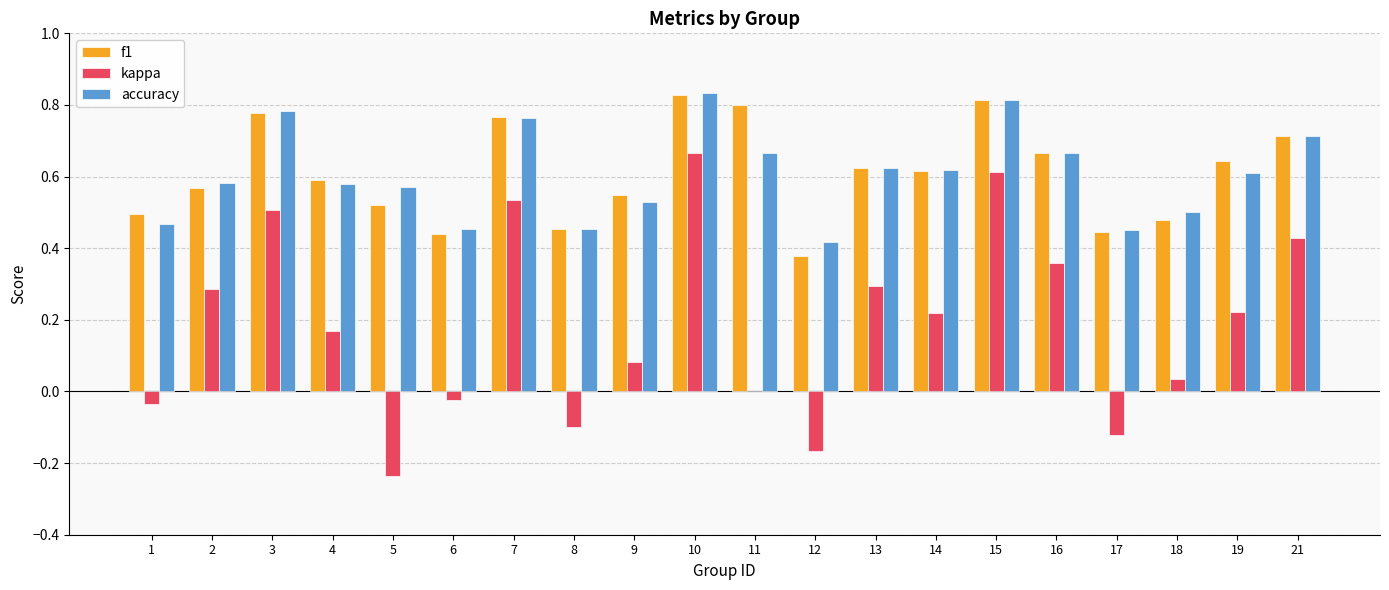

True or false: f1 has a value of 0.3 at 8.

False